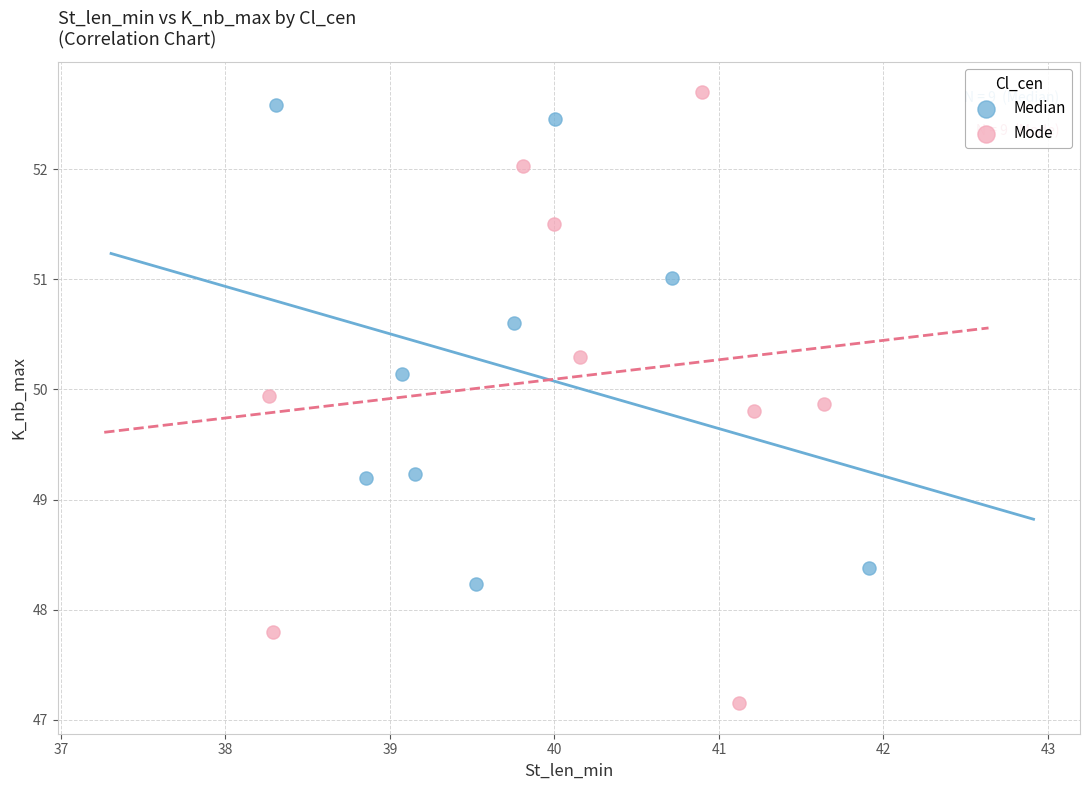

Which series has the widest spread of Y values?

Mode